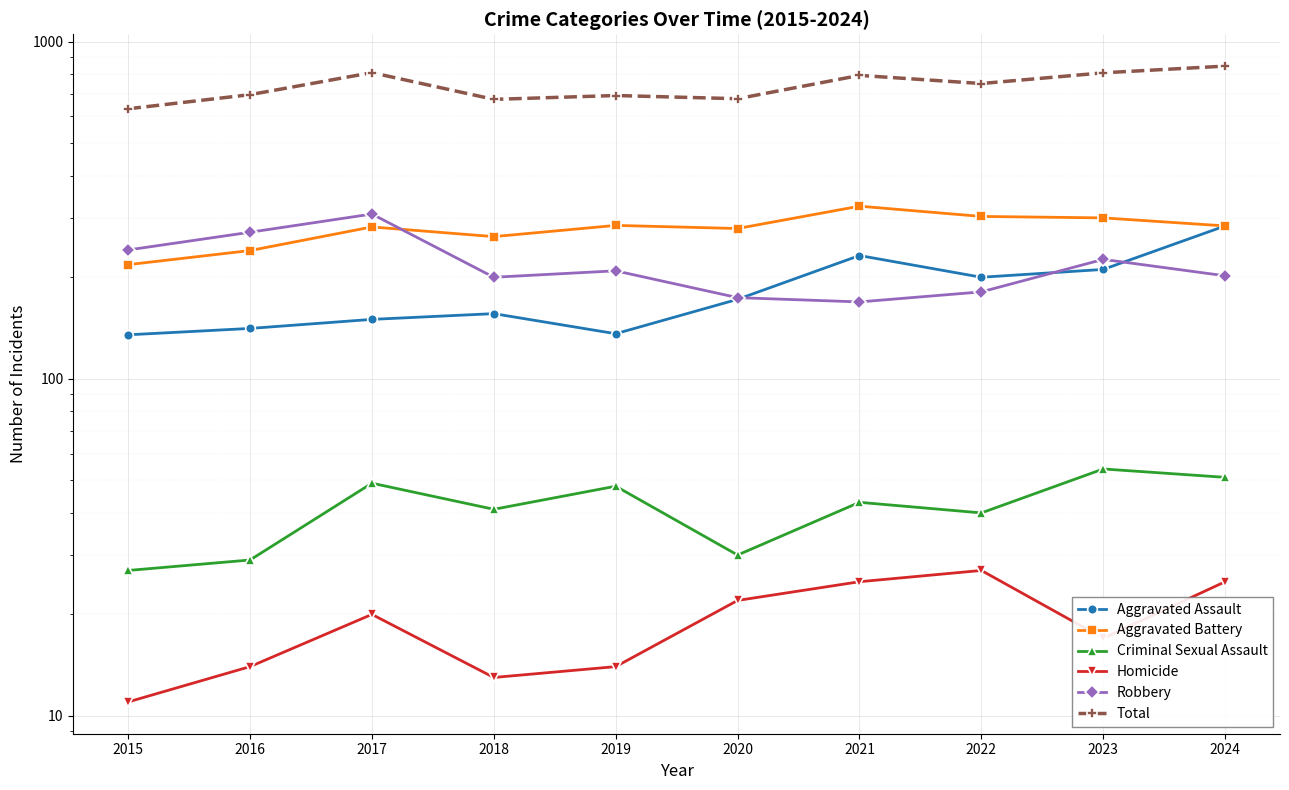

True or false: Aggravated Assault has more than 0 points higher than both neighbors.

True